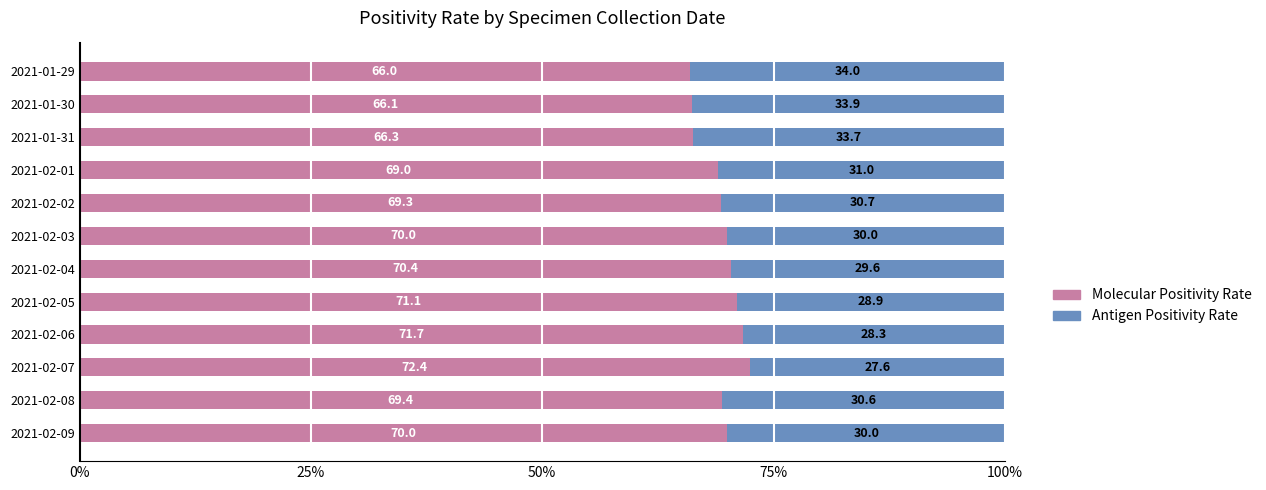

What is the difference between the second highest and second lowest values in the Molecular Positivity Rate series?

5.6